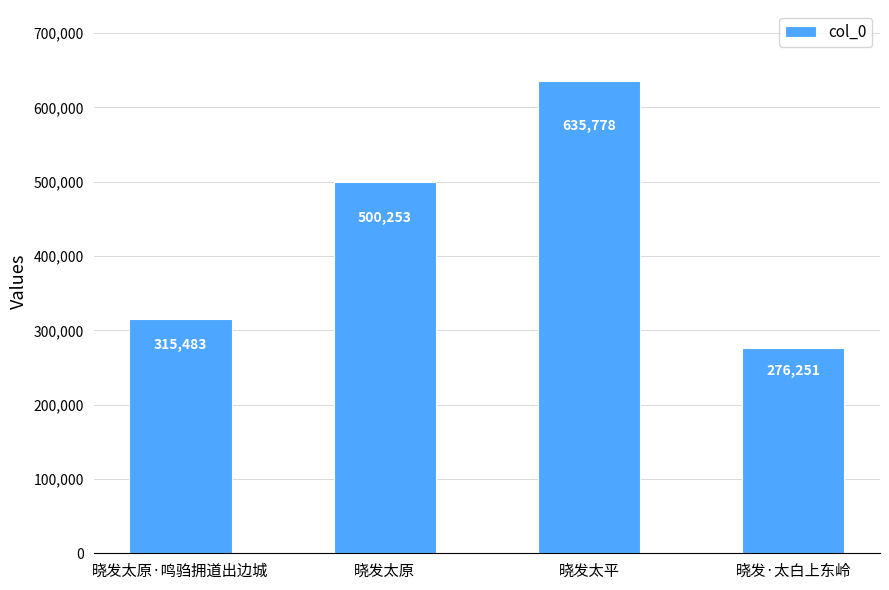

List the labels in order of value, smallest first.

晓发·太白上东岭, 晓发太原·鸣驺拥道出边城, 晓发太原, 晓发太平